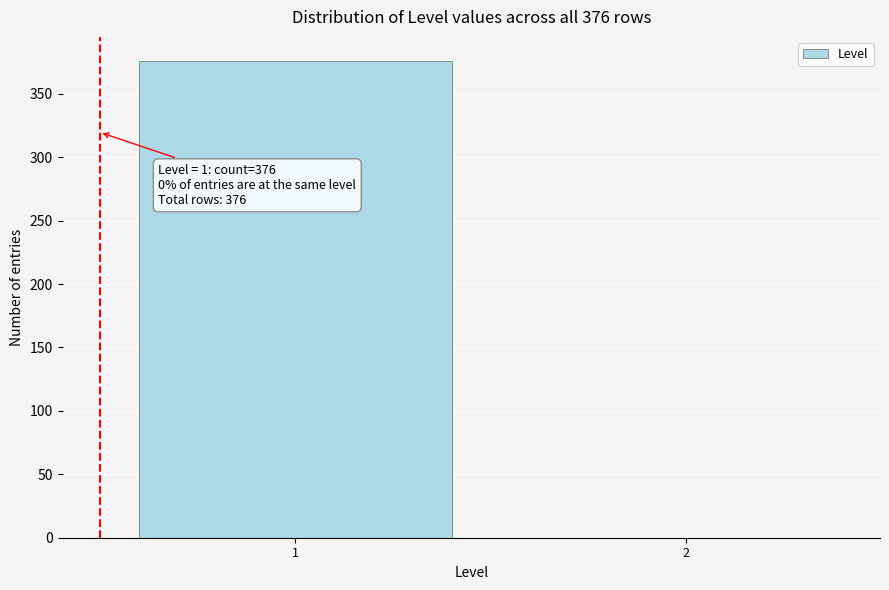

Reading left to right, transcribe all the data shown in this chart.

1=376	2=0